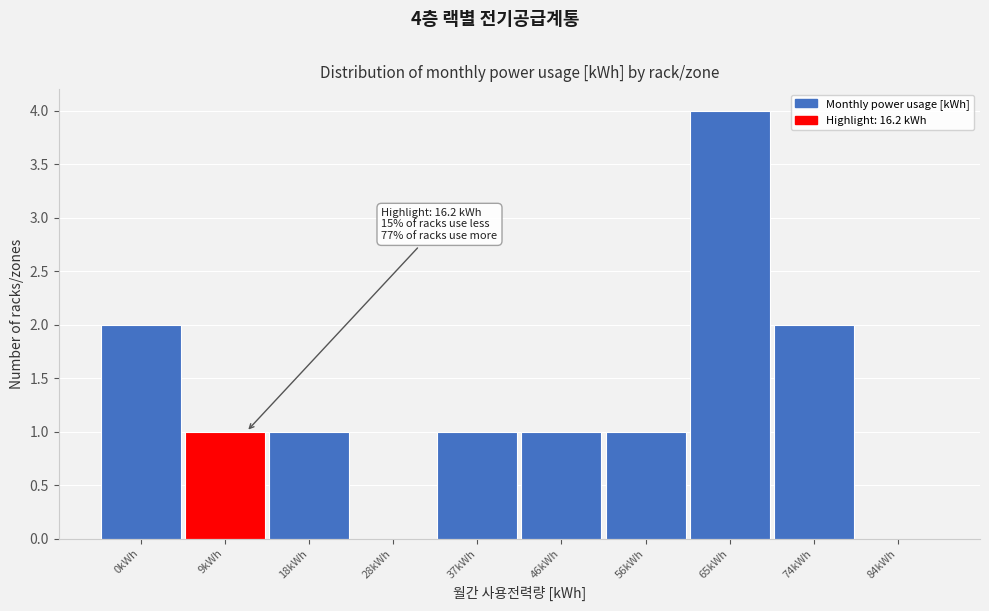

Reading left to right, what are all the values shown in this chart?

0kWh=2	9kWh=1	18kWh=1	28kWh=0	37kWh=1	46kWh=1	56kWh=1	65kWh=4	74kWh=2	84kWh=0